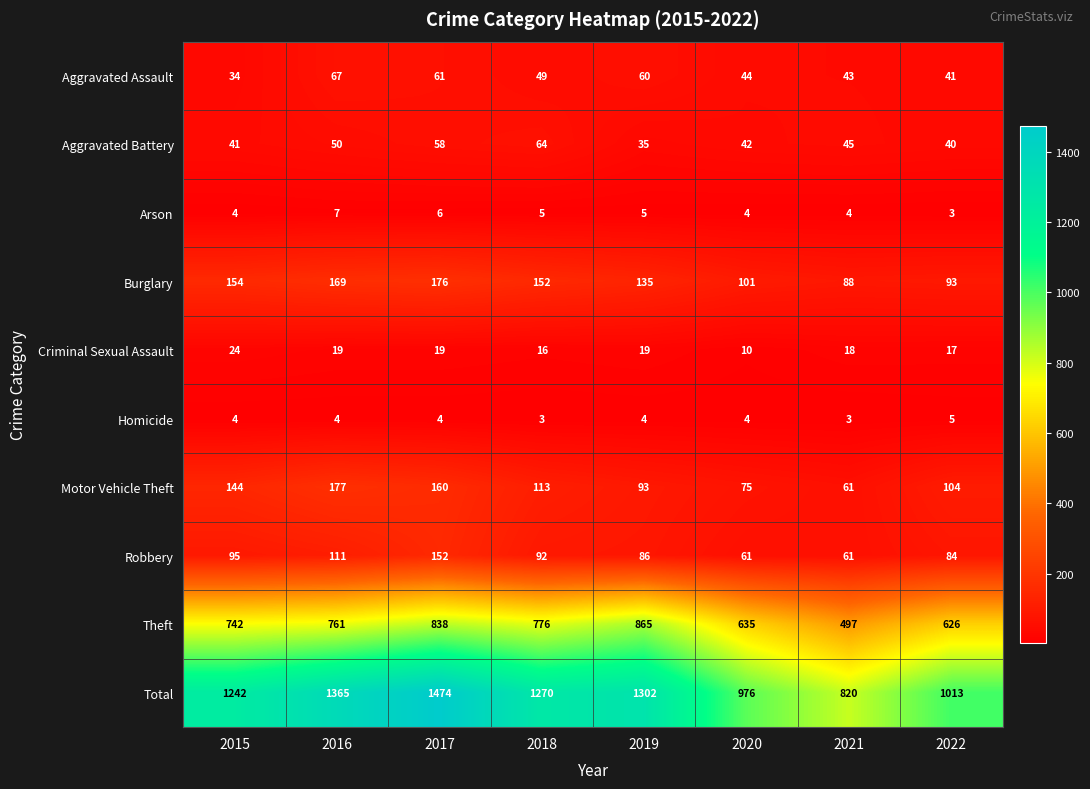

What is the total value across all series at 2022?

2026